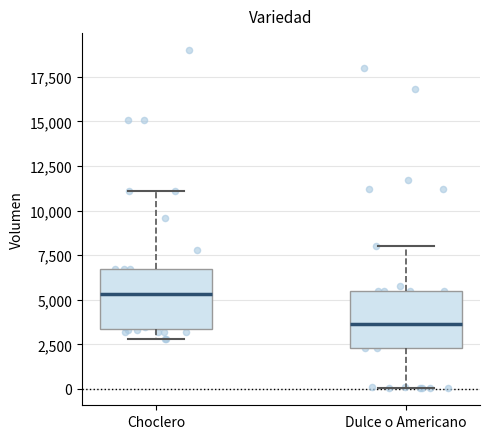

Reading left to right, transcribe this box plot: for each box, give where its median line is, the range the box spans, and where its two whiskers end, as read against the y-axis. The values are not printed on the chart, so give them approximately, as read against the axis.

Choclero: median 5500, box 3500 to 6500, whiskers 3000 to 11000
Dulce o Americano: median 3500, box 2500 to 5500, whiskers 0 to 8000